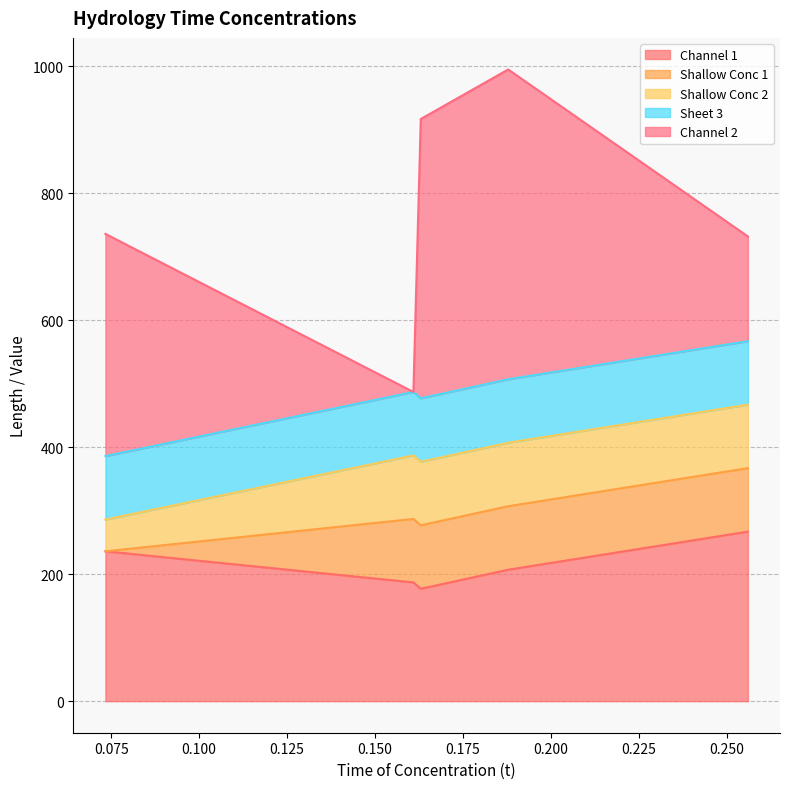

How many lines are shown in the chart?

5